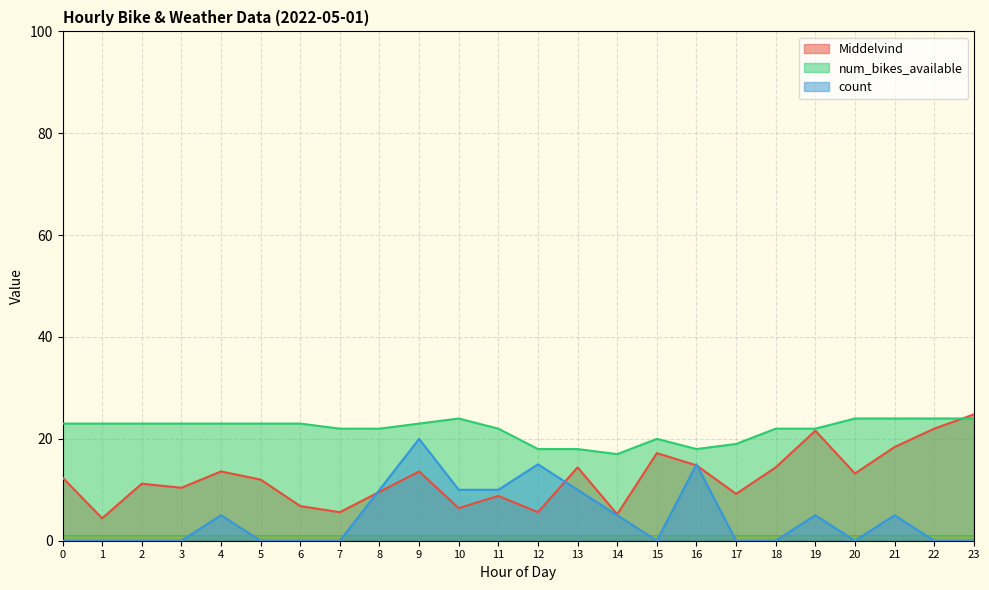

What is the total value across all series at 6?

29.8